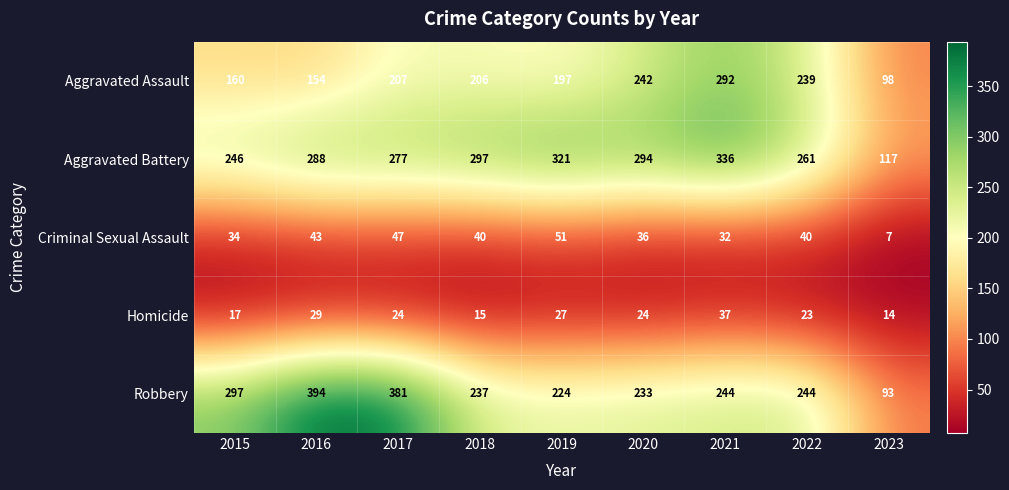

Count the number of categories in the chart.

9